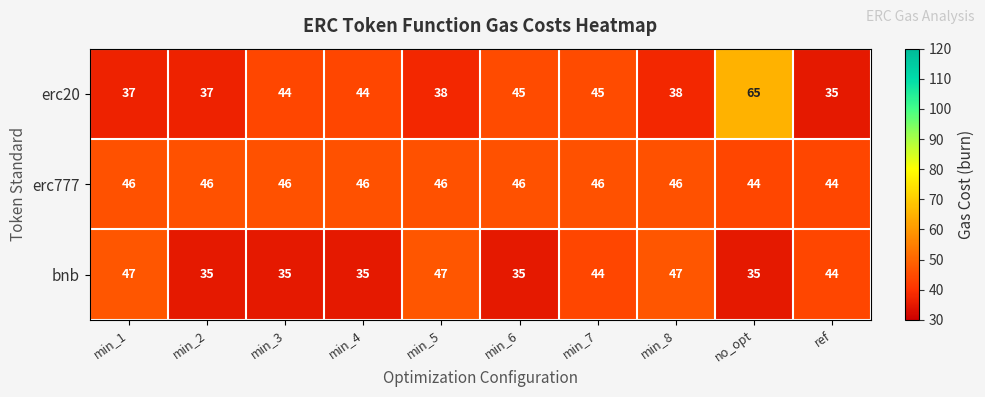

How many data points does each series have?

10